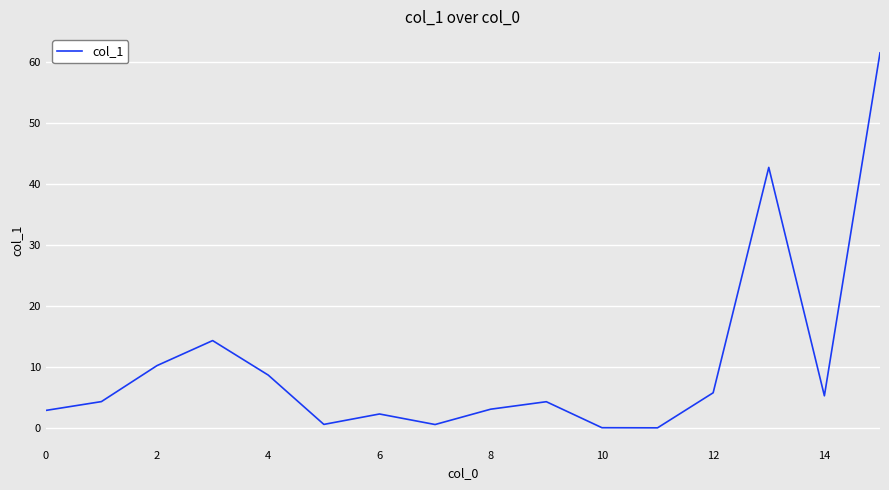

How many interior local valleys (lower than both neighbors) does the data have?

4